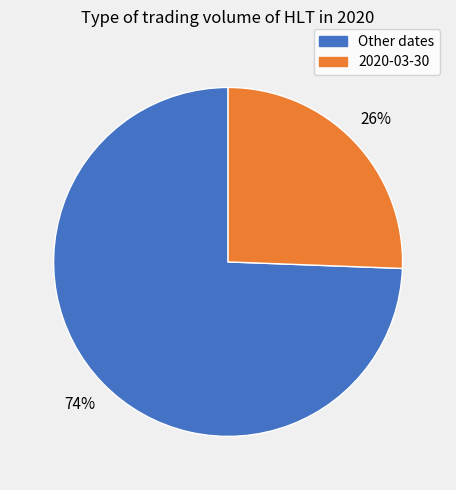

Does any single category account for the majority?

Yes